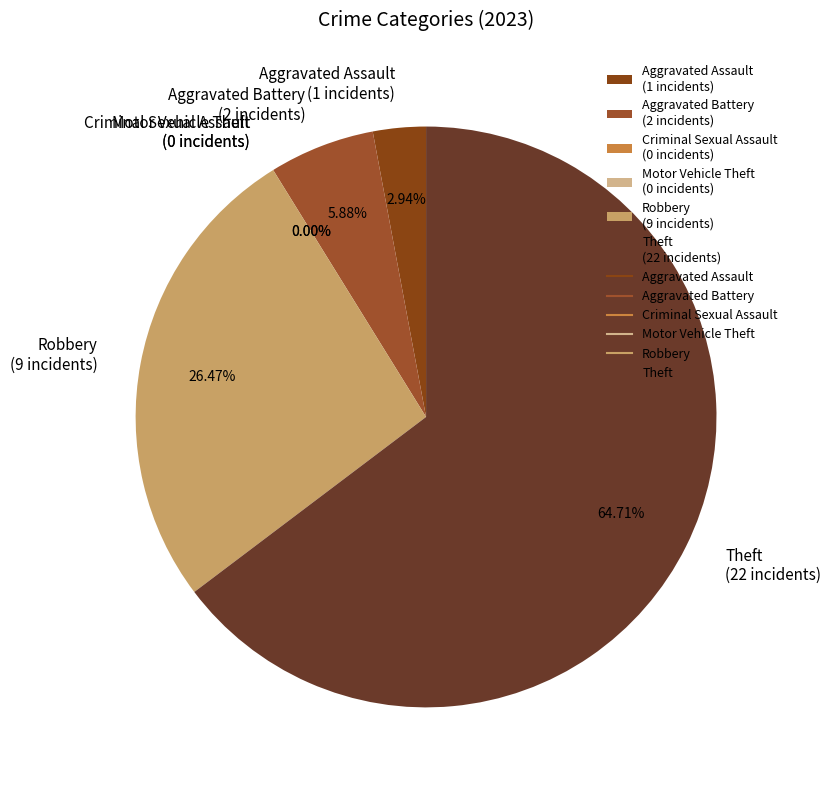

Which slice is the largest?

Theft